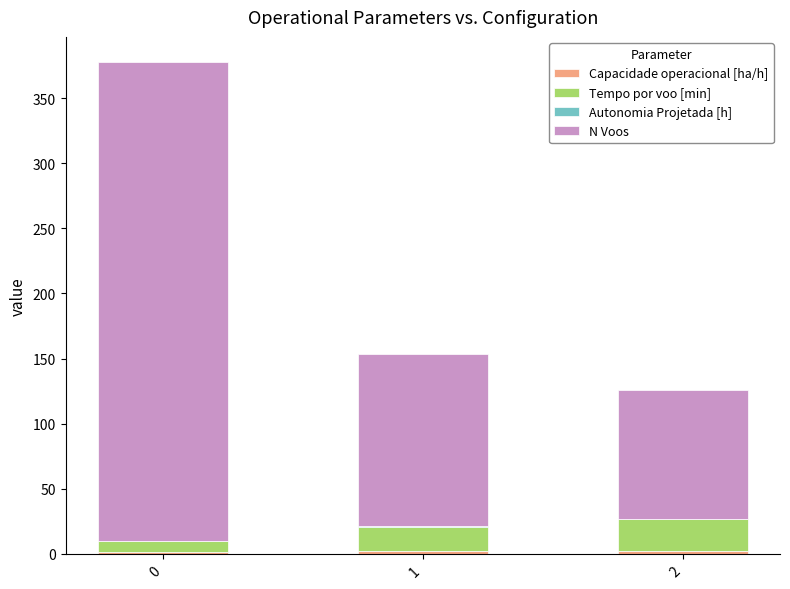

What value does the Capacidade operacional [ha/h] series have at 0?

1.6